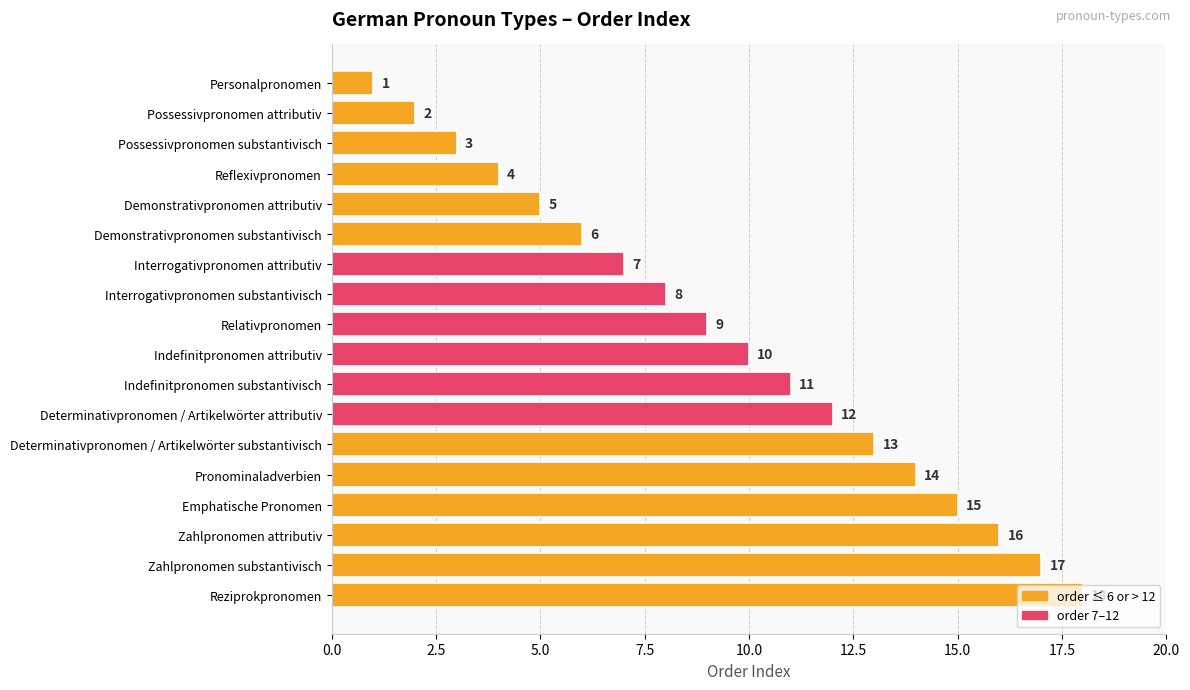

How many bars are there in total?

18